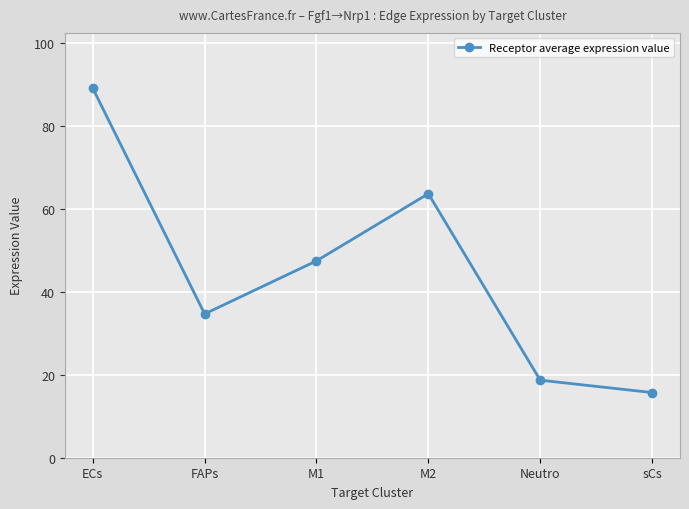

The chart shows a value of 27.9 at sCs. True or false?

False